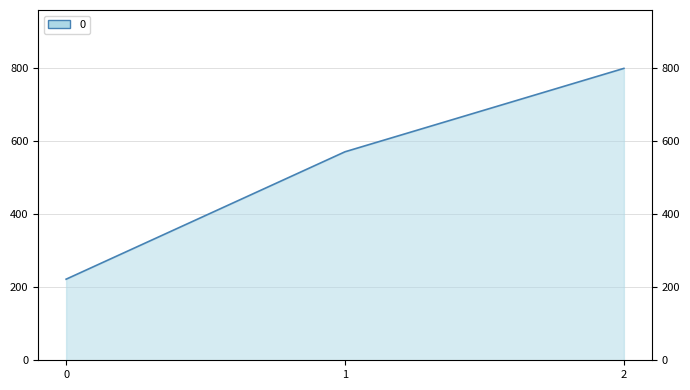

How many lines are shown in the chart?

1